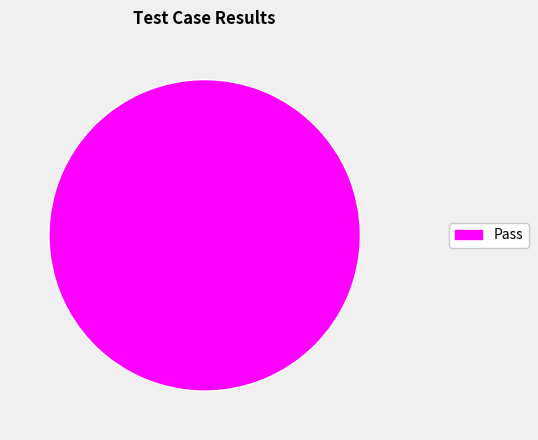

Count the number of slices in the pie.

1